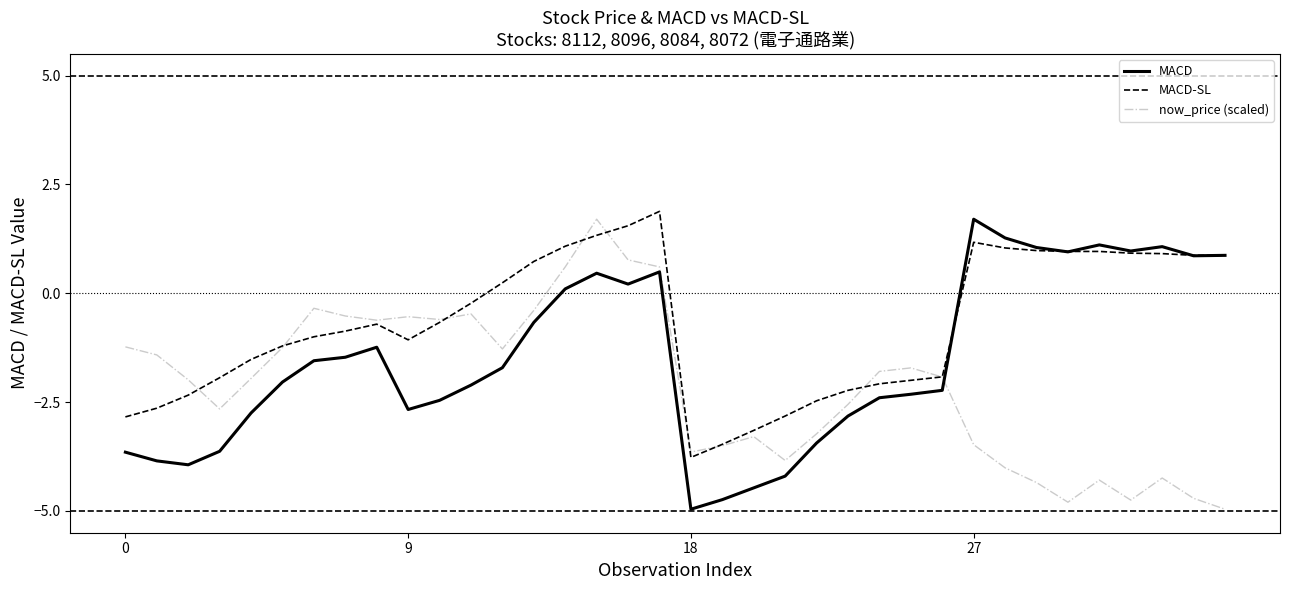

What is the sum of all MACD values?

-54.2